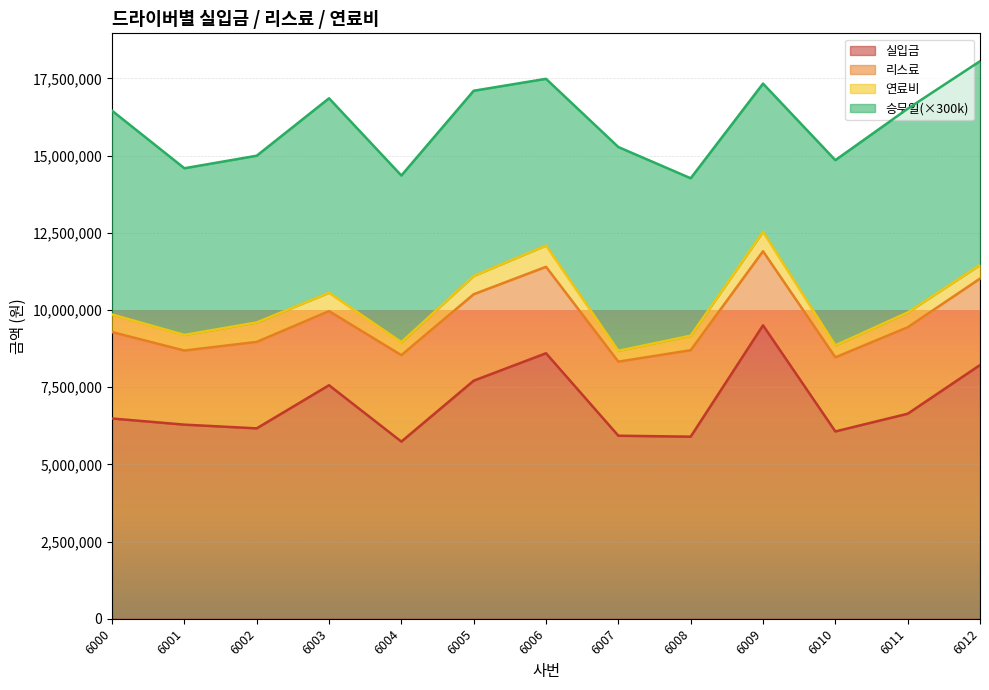

List the labels in order of 연료비 value, largest first.

6006, 6002, 6009, 6003, 6005, 6000, 6001, 6011, 6008, 6012, 6004, 6010, 6007